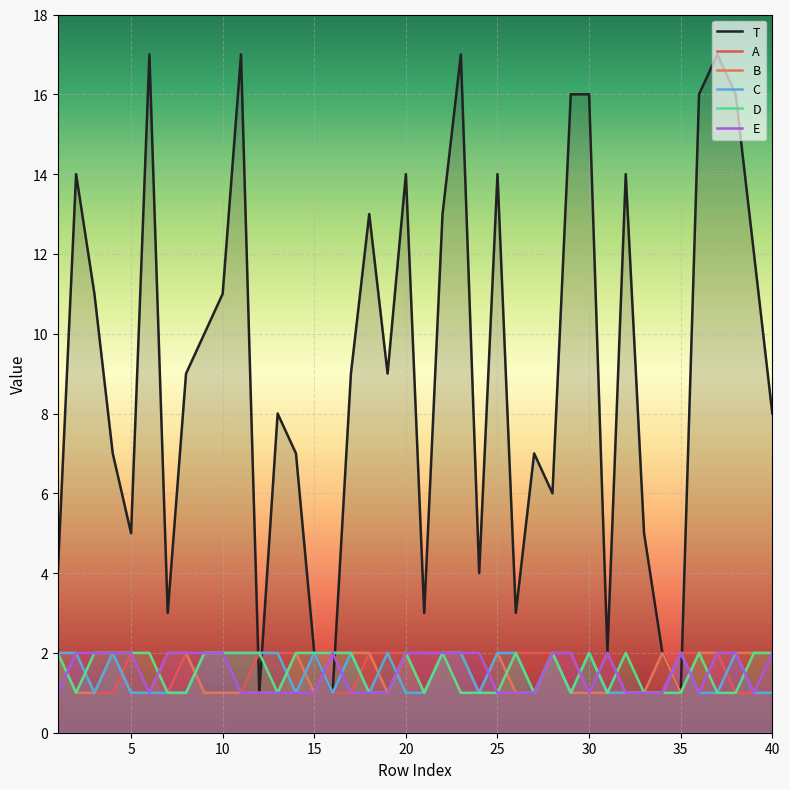

What are all the series names shown in the legend?

T, A, B, C, D, E